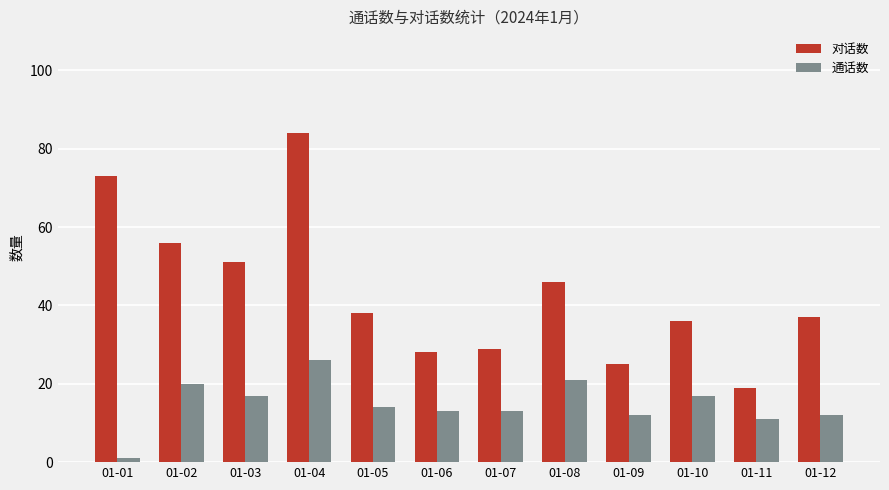

What is the value of the 对话数 bar at the 8th from the left?

46